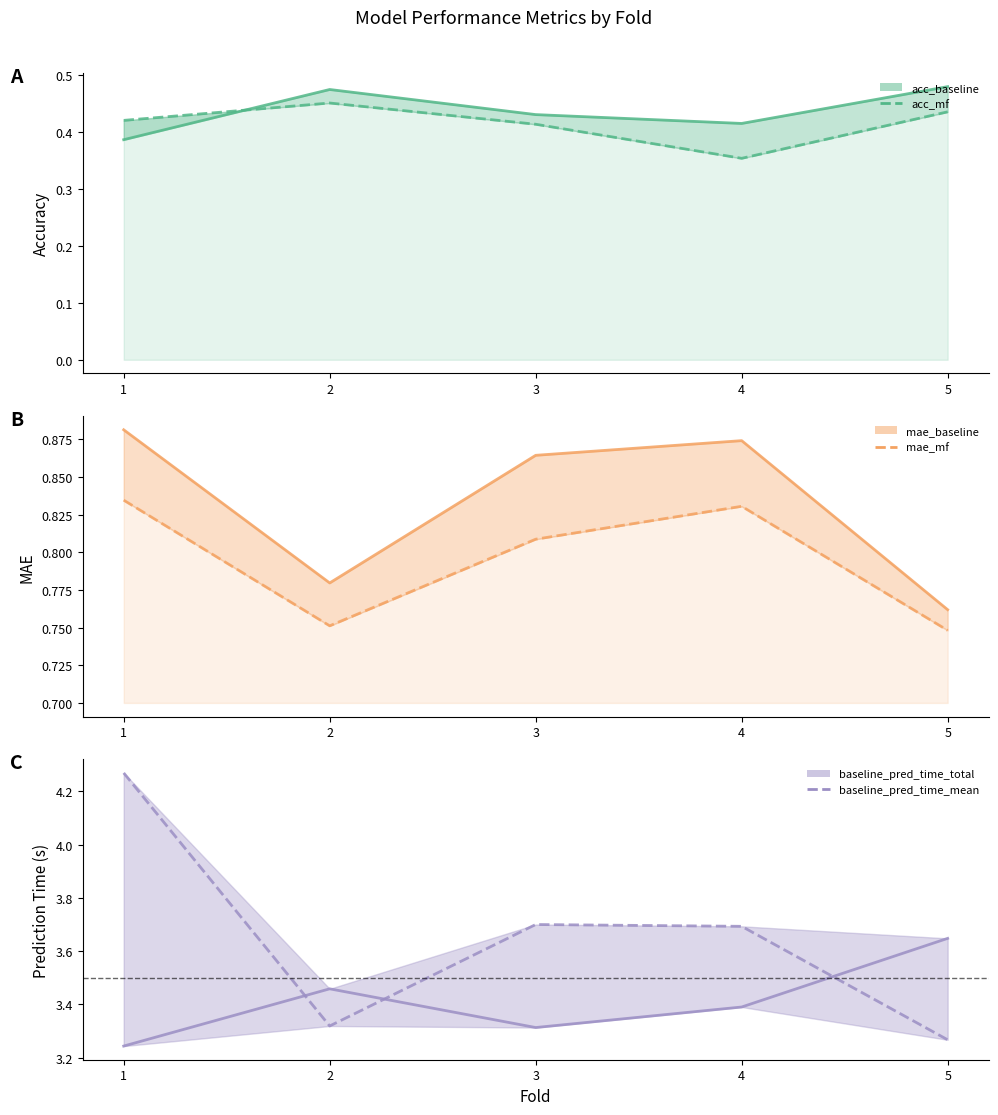

What is the difference between the mae_baseline line values at 2 and 4?

0.1